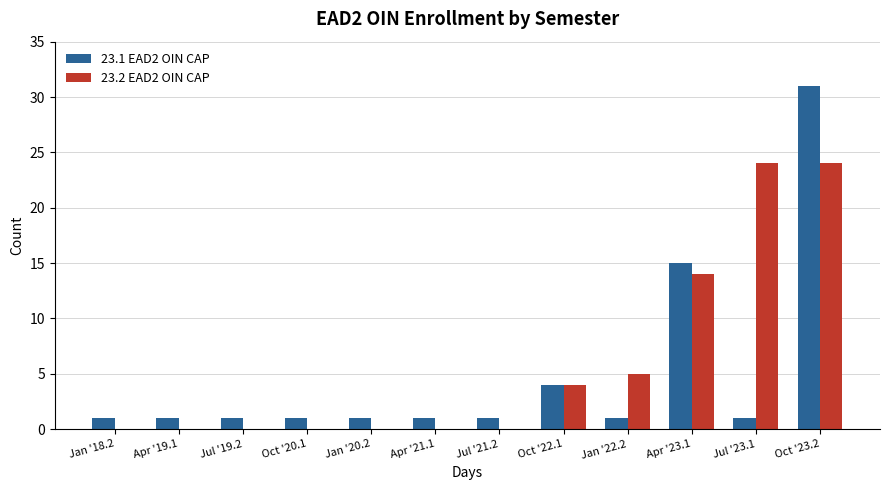

The 23.2 EAD2 OIN CAP series shows 5 at Jan '22.2. True or false?

True